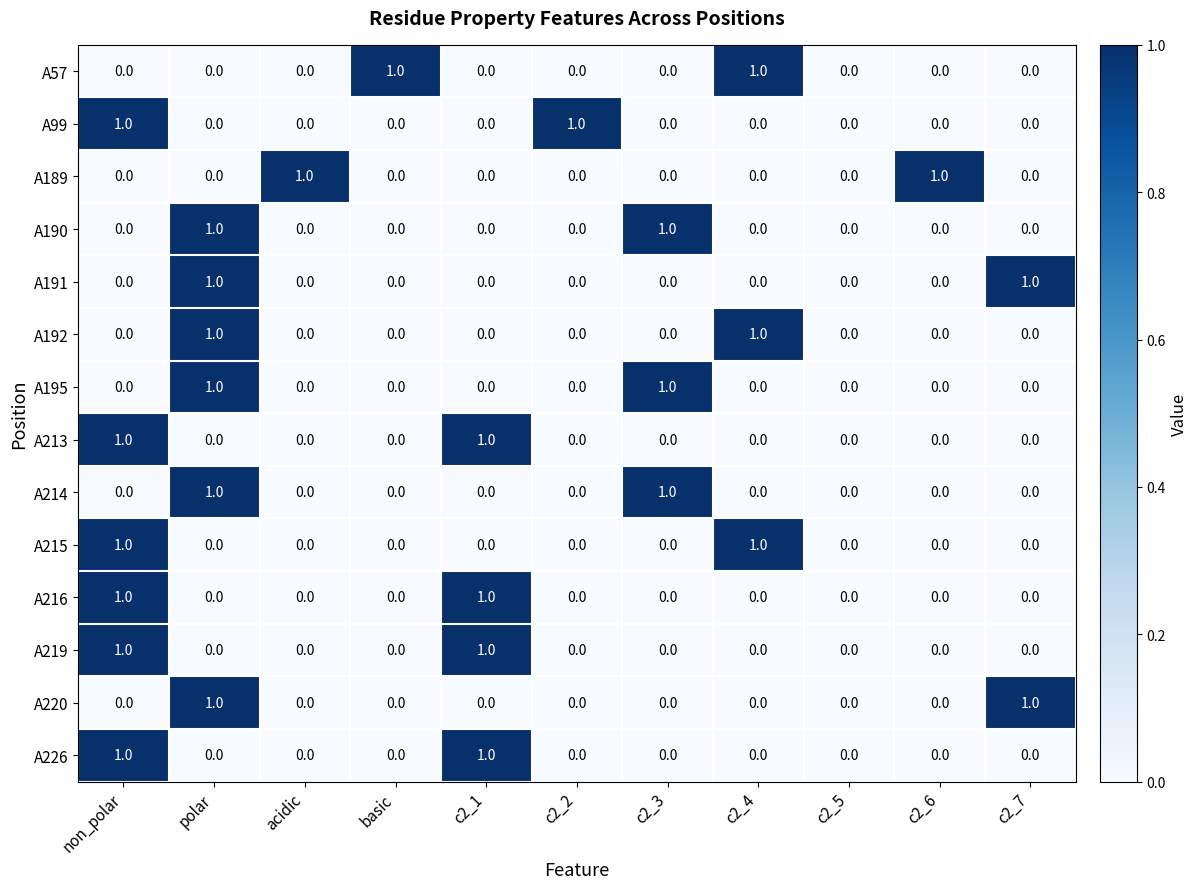

What is the total value across all series at c2_4?

3